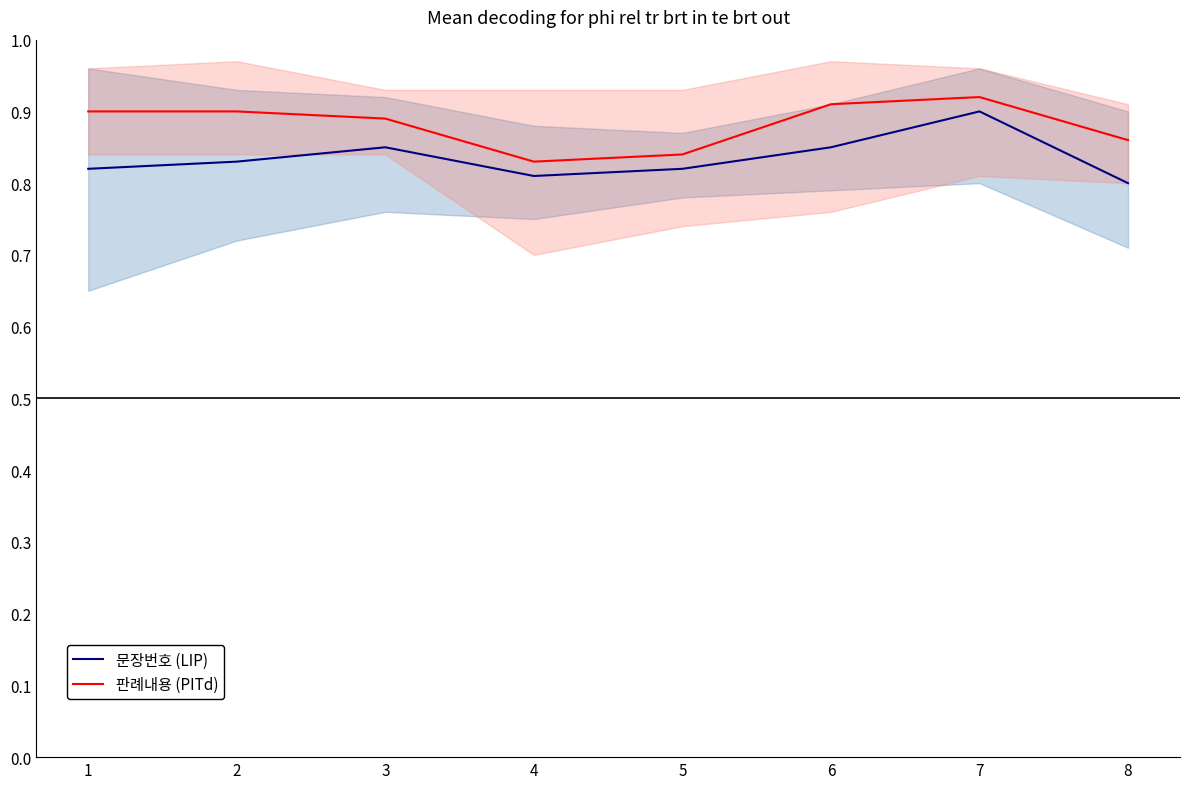

What are all the series names shown in the legend?

문장번호 (LIP), 판례내용 (PITd)